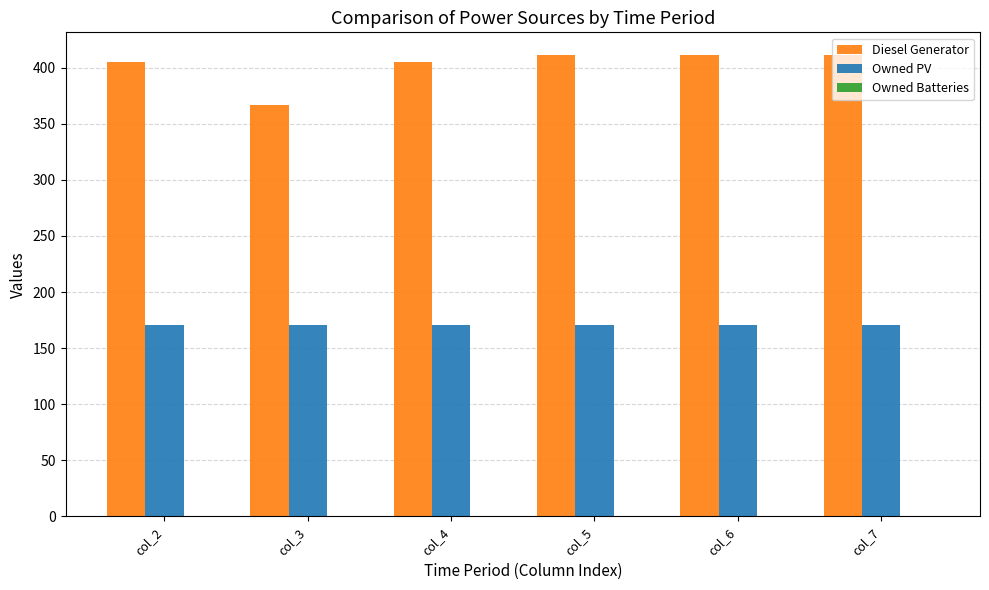

Rank the series by their maximum value, from lowest to highest.

Owned PV, Diesel Generator